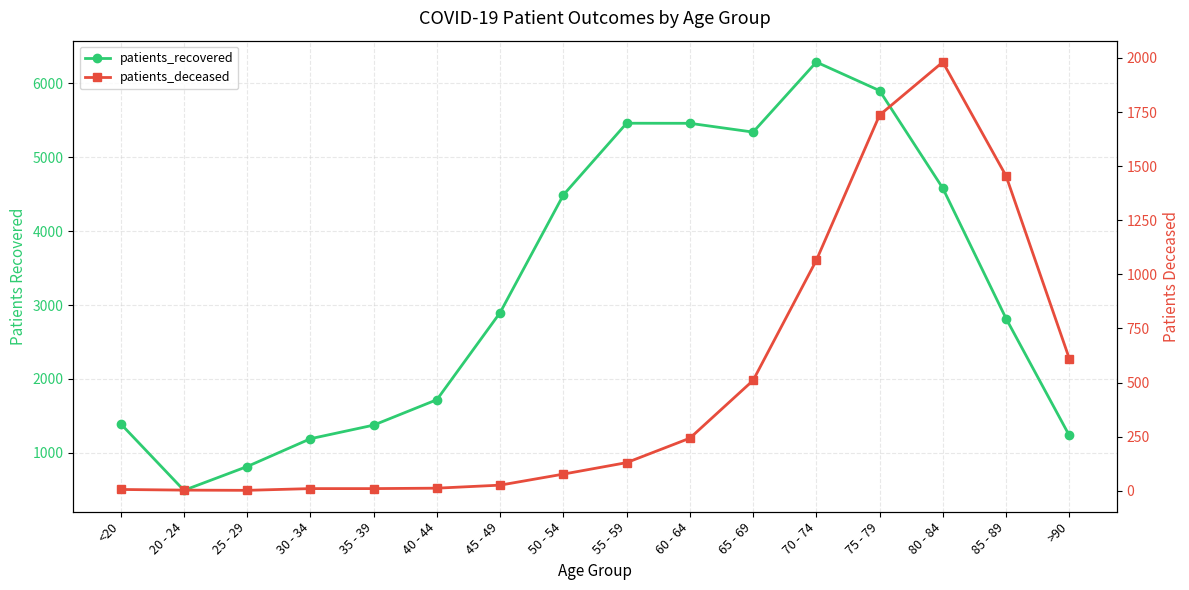

Reading right to left, what are all the values shown in this chart?

patients_recovered: >90=1236	85 - 89=2818	80 - 84=4580	75 - 79=5900	70 - 74=6286	65 - 69=5339	60 - 64=5458	55 - 59=5459	50 - 54=4489	45 - 49=2898	40 - 44=1720	35 - 39=1376	30 - 34=1192	25 - 29=816	20 - 24=494	<20=1394
patients_deceased: >90=611	85 - 89=1455	80 - 84=1981	75 - 79=1736	70 - 74=1065	65 - 69=510	60 - 64=243	55 - 59=130	50 - 54=77	45 - 49=26	40 - 44=12	35 - 39=10	30 - 34=10	25 - 29=2	20 - 24=3	<20=6